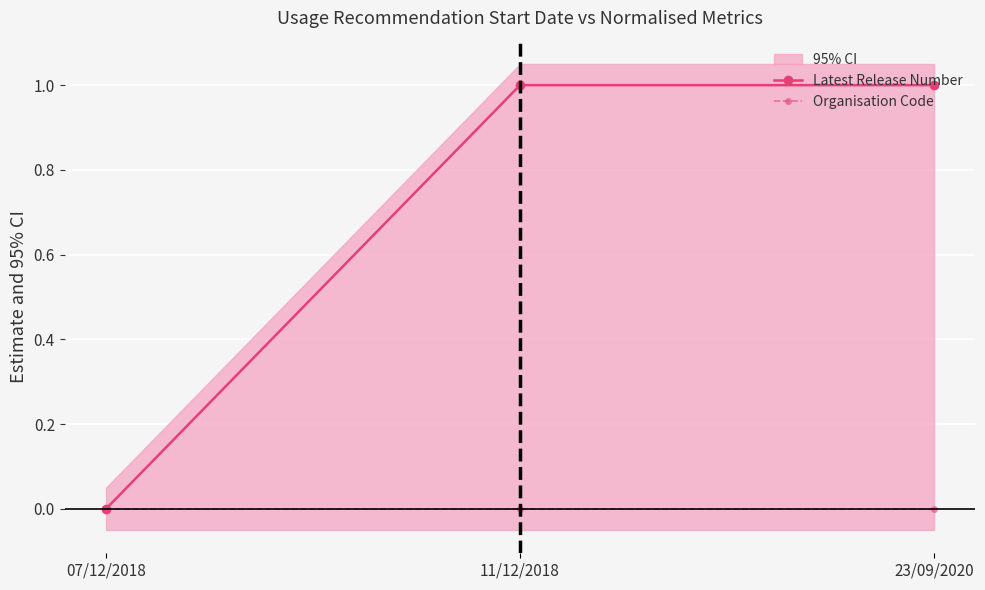

What is the difference between the maximum and minimum values in the Latest Release Number series?

1